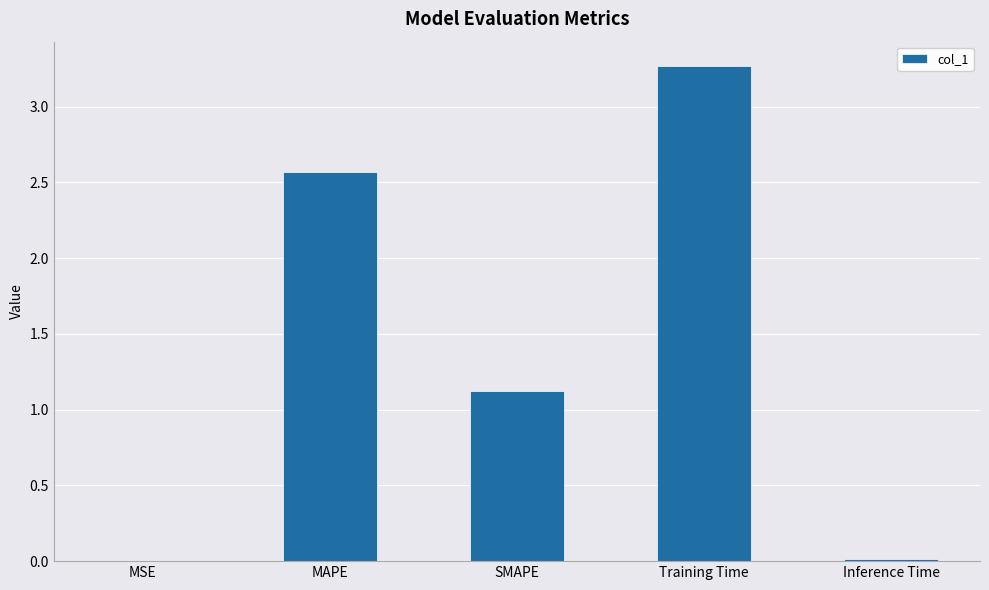

Which category has the highest value across all series?

Training Time